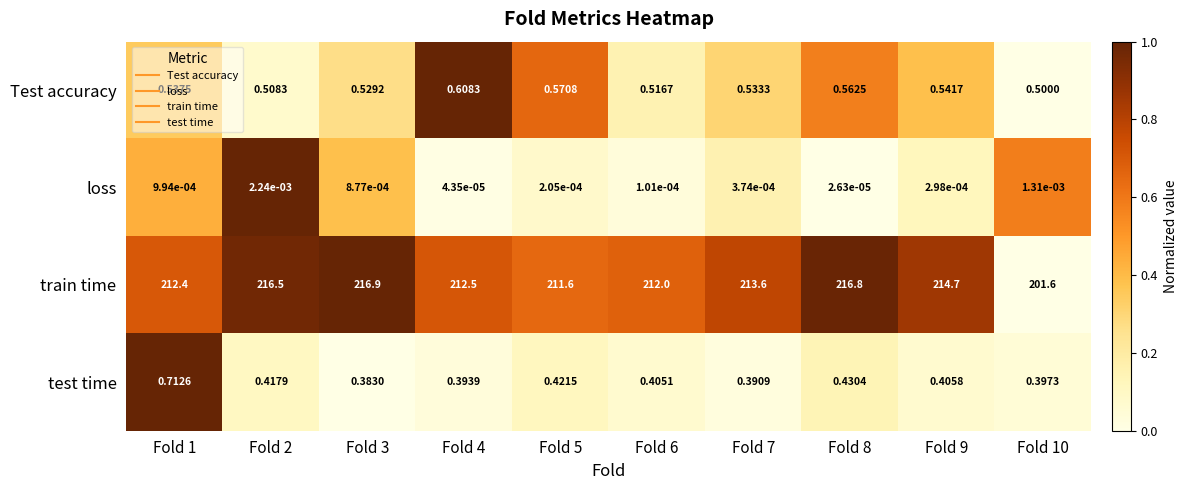

How many values in the train time series exceed 213?

5